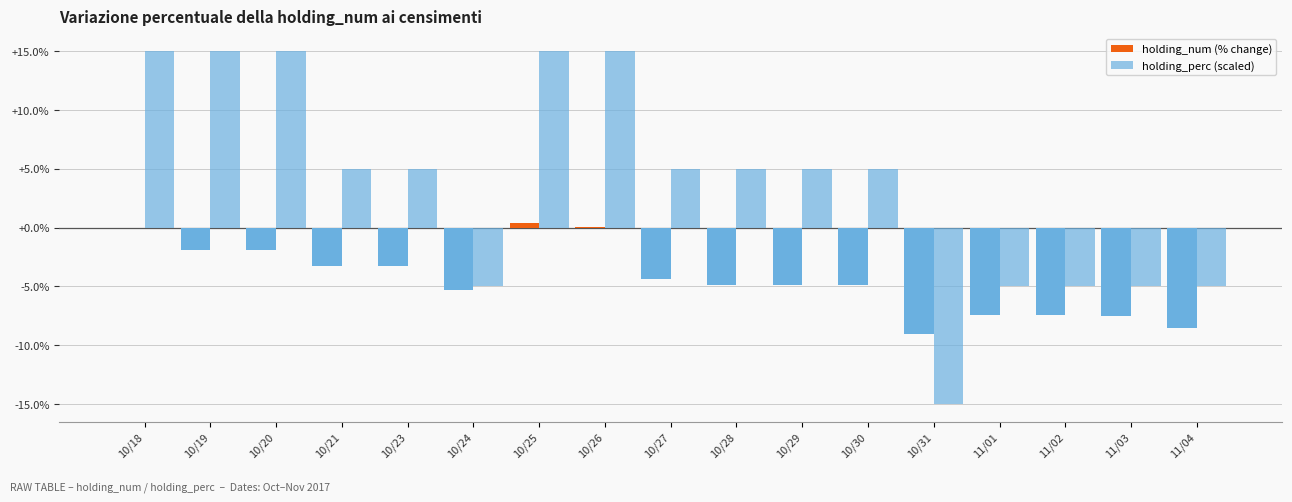

Does the chart contain stacked bars?

No